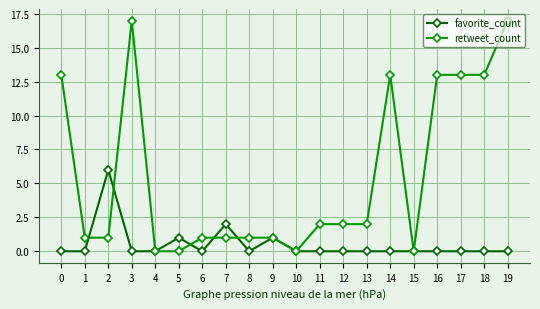

Which series has the widest spread of values?

retweet_count